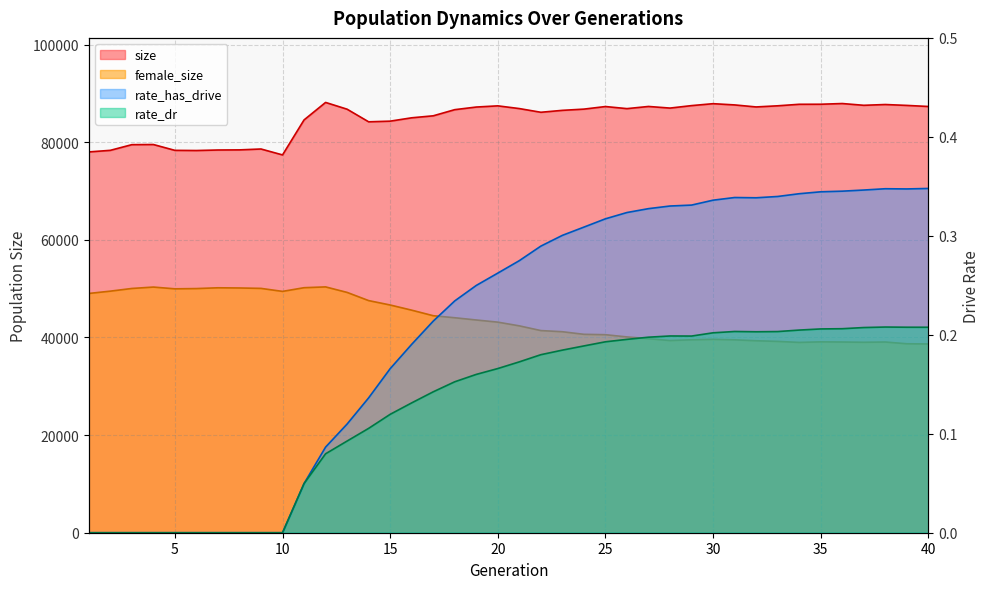

How many lines are shown in the chart?

4